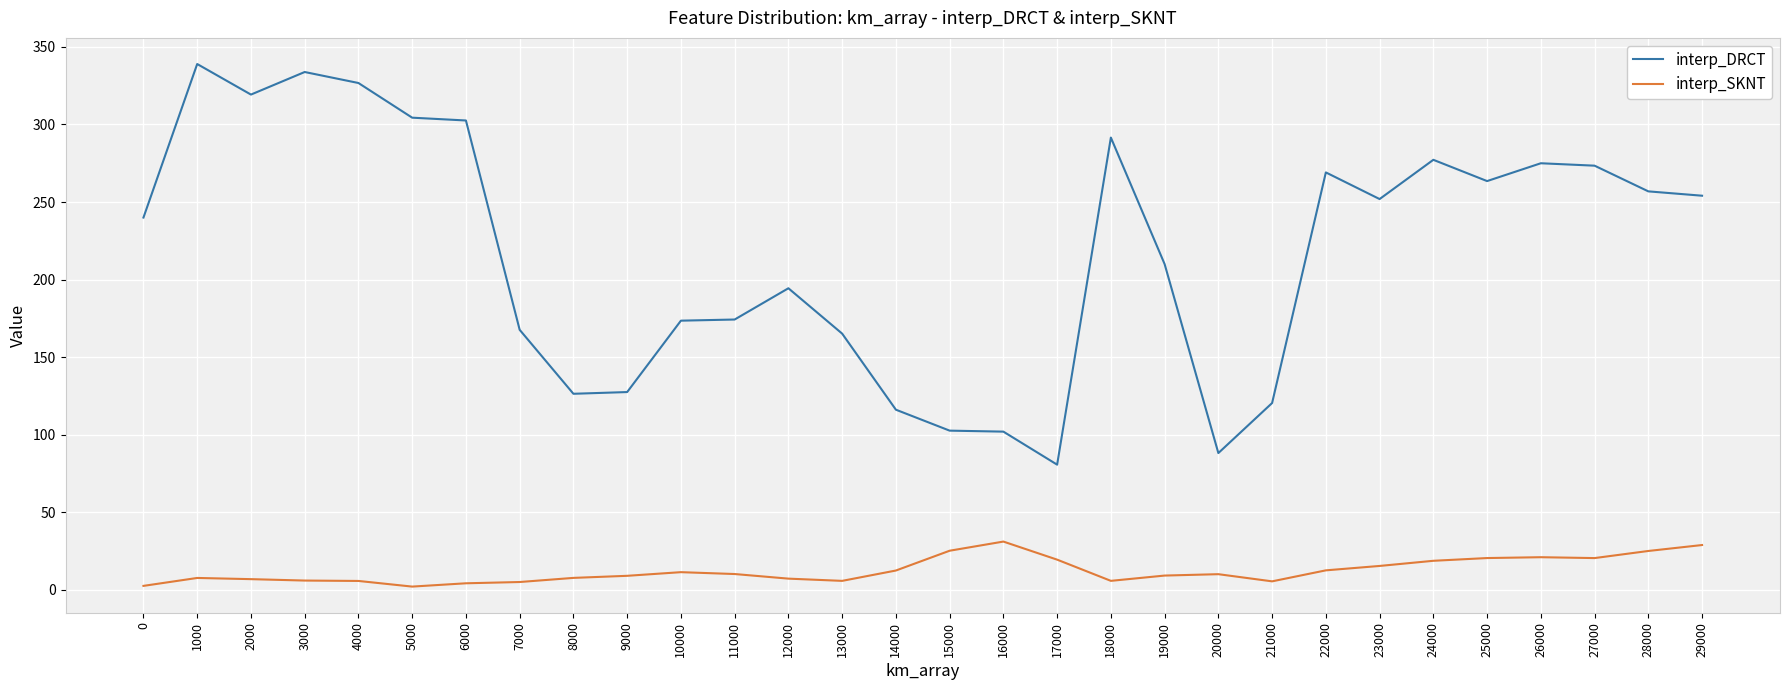

Read the interp_DRCT value at 10000.

173.5